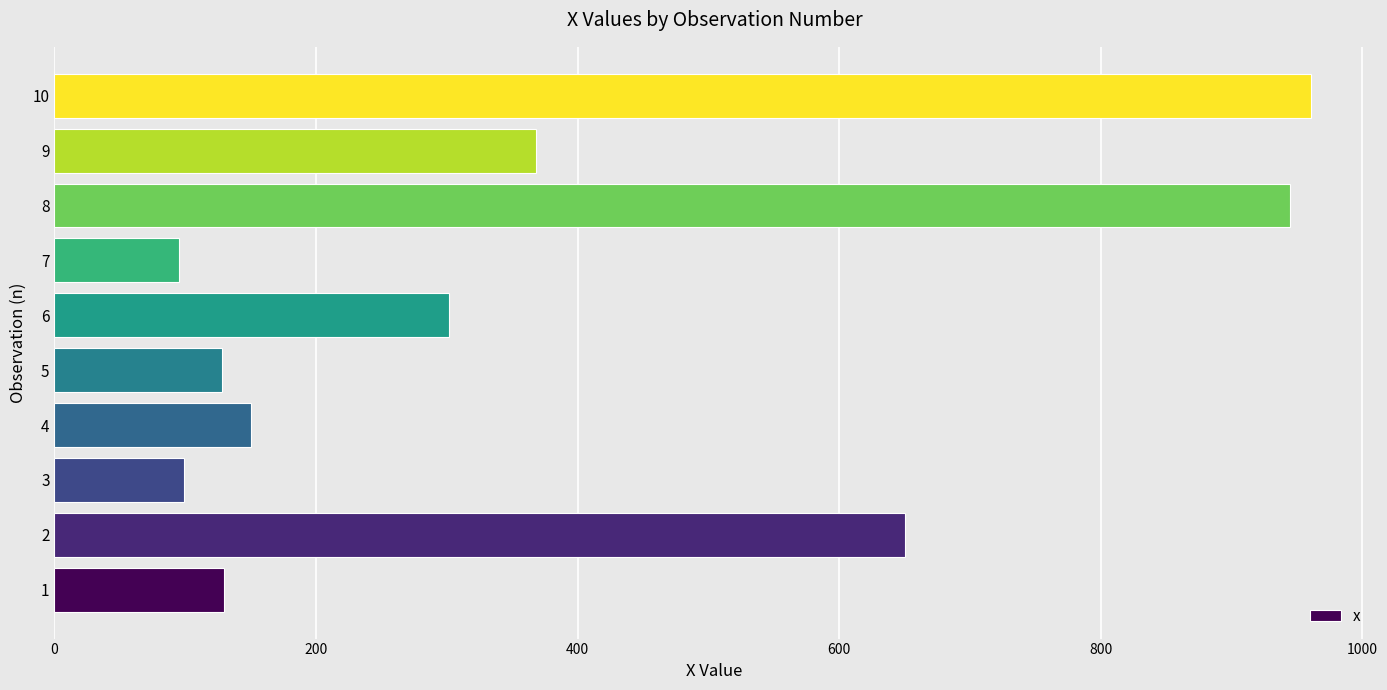

The value at 3 is 99. True or false?

True